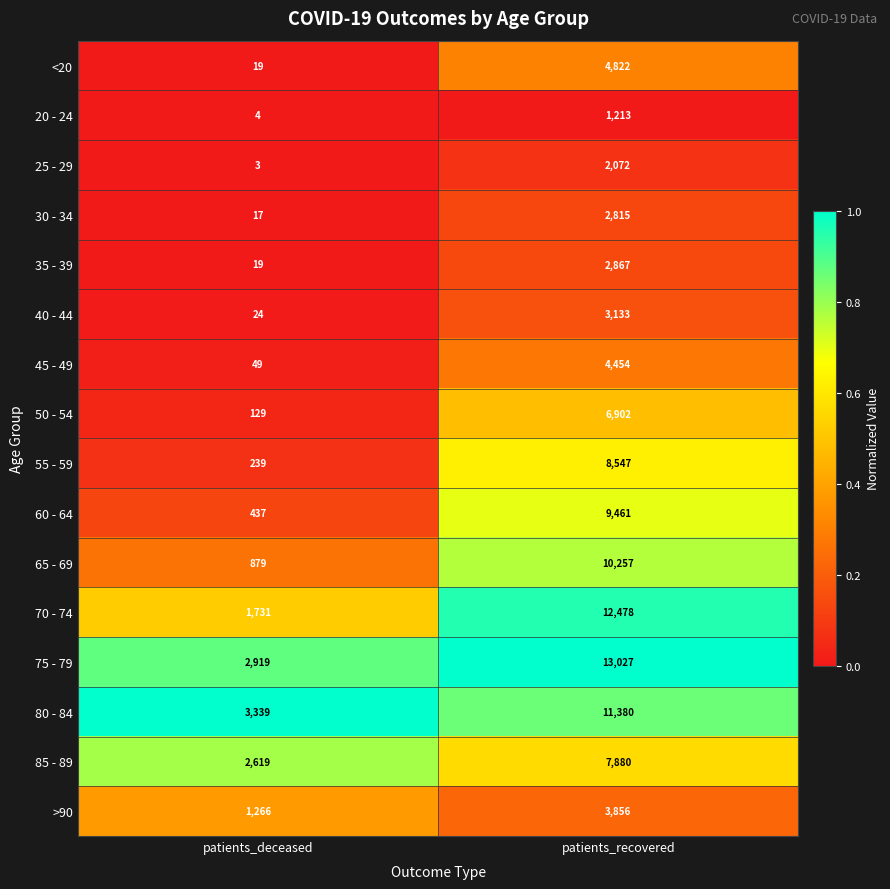

Is it true that 25 - 29 equals 3362 at patients_recovered?

False